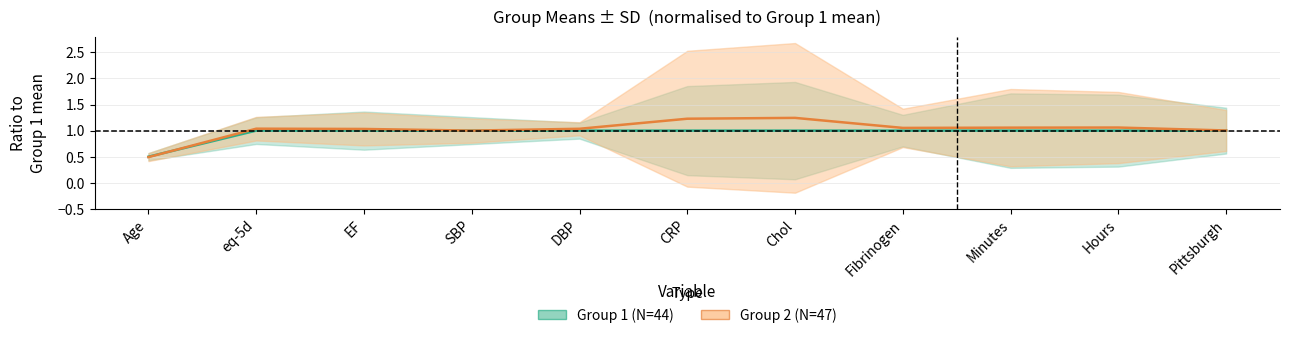

The value of Group 1 (N=44) at Age is 0.5. True or false?

True